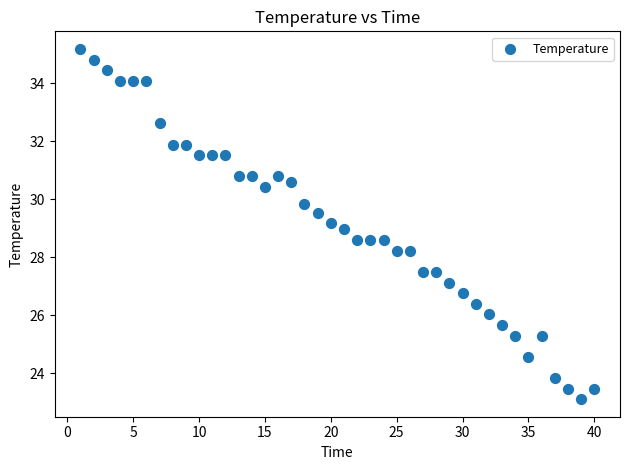

What is the range of Y values (max minus min)?

12.1